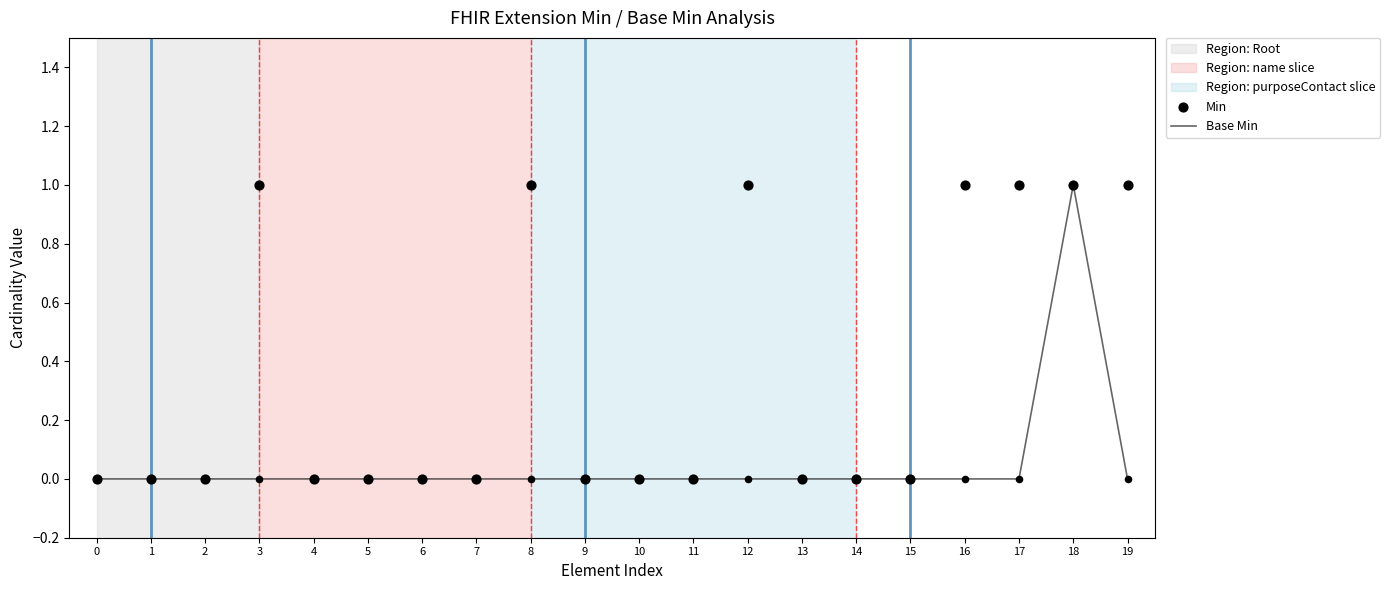

Which series reaches the maximum Y coordinate?

Base Min